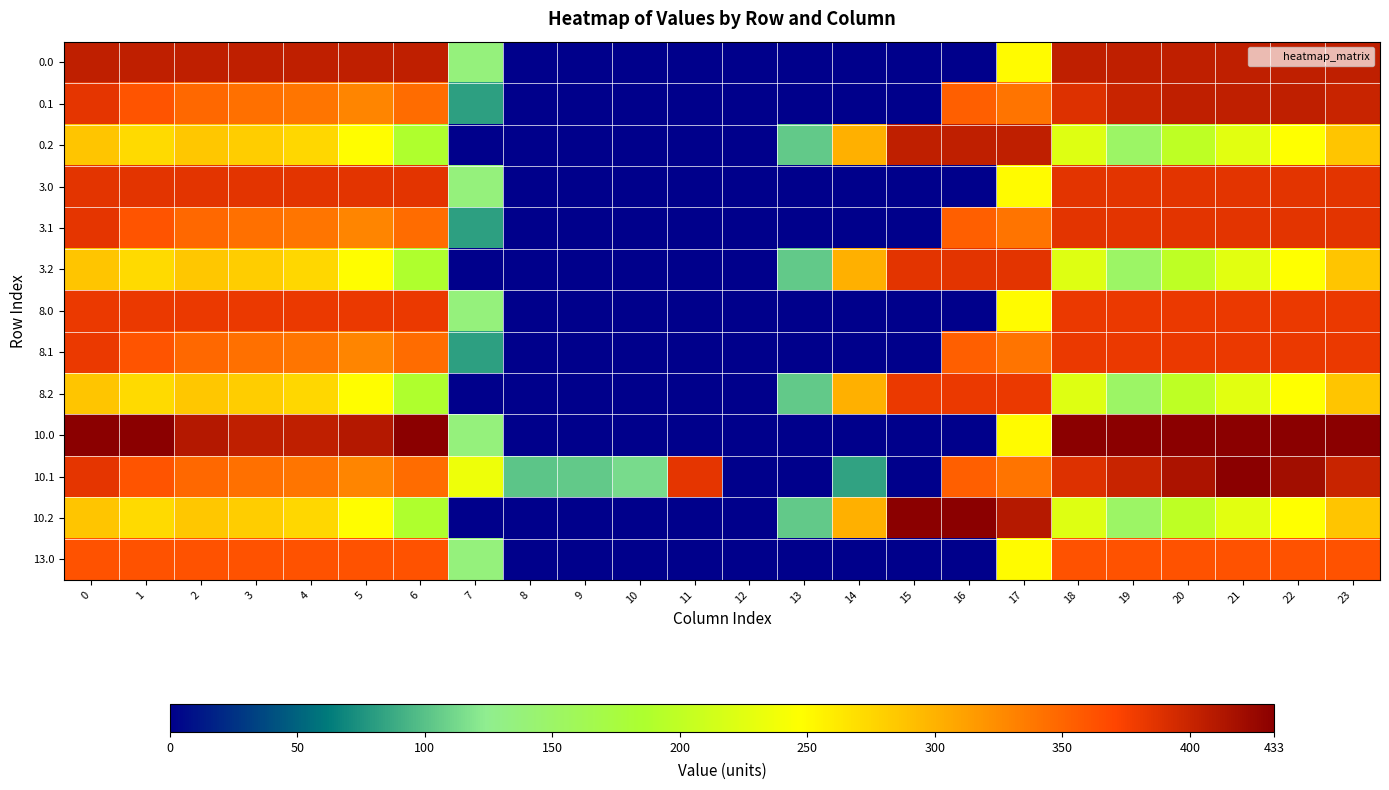

Reading left to right, list all the values displayed in this chart.

0.0: 0=405.0	1=405.0	2=405.0	3=404.4	4=404.9	5=405.0	6=405.0	7=136.4	8=0.0	9=0.0	10=0.0	11=0.0	12=0.0	13=0.0	14=0.0	15=0.0	16=0.0	17=250.3	18=405.0	19=405.0	20=405.0	21=405.0	22=405.0	23=405.0
0.1: 0=384.6	1=361.1	2=347.9	3=342.7	4=339.6	5=329.5	6=345.2	7=81.6	8=0.0	9=0.0	10=0.0	11=0.0	12=0.0	13=0.0	14=0.0	15=0.0	16=353.7	17=340.1	18=388.5	19=399.7	20=405.0	21=405.0	22=405.0	23=399.4
0.2: 0=287.1	1=272.7	2=285.5	3=281.0	4=274.4	5=248.1	6=187.1	7=0.0	8=0.0	9=0.0	10=0.0	11=0.0	12=0.0	13=104.4	14=301.9	15=405.0	16=405.0	17=405.0	18=223.1	19=151.1	20=199.2	21=226.4	22=247.4	23=287.5
3.0: 0=385.0	1=385.0	2=385.0	3=385.0	4=385.0	5=385.0	6=385.0	7=136.4	8=0.0	9=0.0	10=0.0	11=0.0	12=0.0	13=0.0	14=0.0	15=0.0	16=0.0	17=250.3	18=385.0	19=385.0	20=385.0	21=385.0	22=385.0	23=385.0
3.1: 0=384.6	1=361.1	2=347.9	3=342.7	4=339.6	5=329.5	6=345.2	7=81.6	8=0.0	9=0.0	10=0.0	11=0.0	12=0.0	13=0.0	14=0.0	15=0.0	16=353.7	17=340.1	18=385.0	19=385.0	20=385.0	21=385.0	22=385.0	23=385.0
3.2: 0=287.1	1=272.7	2=285.5	3=281.0	4=274.4	5=248.1	6=187.1	7=0.0	8=0.0	9=0.0	10=0.0	11=0.0	12=0.0	13=104.4	14=301.9	15=385.0	16=385.0	17=385.0	18=223.1	19=151.1	20=199.2	21=226.4	22=247.4	23=287.5
8.0: 0=381.0	1=381.0	2=381.0	3=381.0	4=381.0	5=381.0	6=381.0	7=136.4	8=0.0	9=0.0	10=0.0	11=0.0	12=0.0	13=0.0	14=0.0	15=0.0	16=0.0	17=250.3	18=381.0	19=381.0	20=381.0	21=381.0	22=381.0	23=381.0
8.1: 0=381.0	1=361.1	2=347.9	3=342.7	4=339.6	5=329.5	6=345.2	7=81.6	8=0.0	9=0.0	10=0.0	11=0.0	12=0.0	13=0.0	14=0.0	15=0.0	16=353.7	17=340.1	18=381.0	19=381.0	20=381.0	21=381.0	22=381.0	23=381.0
8.2: 0=287.1	1=272.7	2=285.5	3=281.0	4=274.4	5=248.1	6=187.1	7=0.0	8=0.0	9=0.0	10=0.0	11=0.0	12=0.0	13=104.4	14=301.9	15=381.0	16=381.0	17=381.0	18=223.1	19=151.1	20=199.2	21=226.4	22=247.4	23=287.5
10.0: 0=433.0	1=433.0	2=410.3	3=404.4	4=404.9	5=410.8	6=433.0	7=136.4	8=0.0	9=0.0	10=0.0	11=0.0	12=0.0	13=0.0	14=0.0	15=0.0	16=0.0	17=250.3	18=433.0	19=433.0	20=433.0	21=433.0	22=433.0	23=433.0
10.1: 0=384.6	1=361.1	2=347.9	3=342.7	4=339.6	5=329.5	6=345.2	7=234.9	8=102.3	9=104.8	10=114.0	11=384.7	12=0.0	13=0.0	14=83.2	15=0.0	16=353.7	17=340.1	18=388.5	19=399.7	20=414.5	21=432.4	22=419.9	23=399.4
10.2: 0=287.1	1=272.7	2=285.5	3=281.0	4=274.4	5=248.1	6=187.1	7=0.0	8=0.0	9=0.0	10=0.0	11=0.0	12=0.0	13=104.4	14=301.9	15=433.0	16=433.0	17=409.5	18=223.1	19=151.1	20=199.2	21=226.4	22=247.4	23=287.5
13.0: 0=362.0	1=362.0	2=362.0	3=362.0	4=362.0	5=362.0	6=362.0	7=136.4	8=0.0	9=0.0	10=0.0	11=0.0	12=0.0	13=0.0	14=0.0	15=0.0	16=0.0	17=250.3	18=362.0	19=362.0	20=362.0	21=362.0	22=362.0	23=362.0